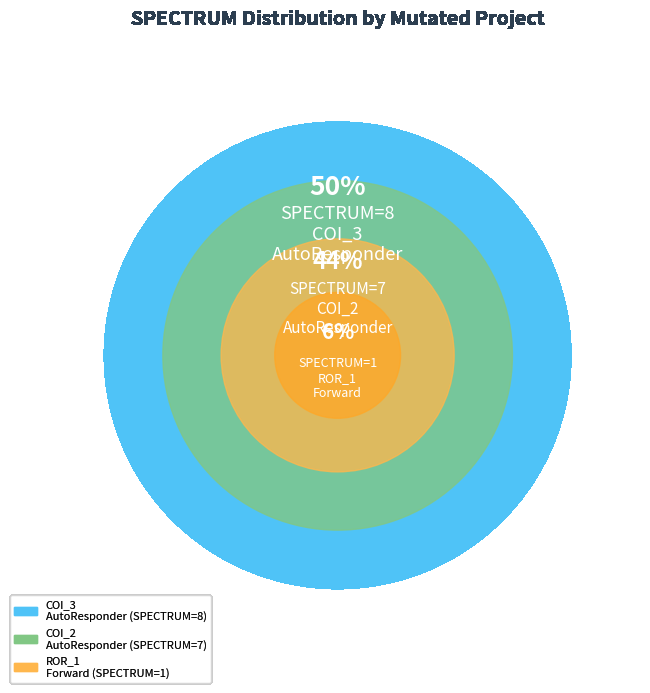

Is it true that AutoResponder.EmailSystem.Client.COI_3 is 59% of the pie?

False